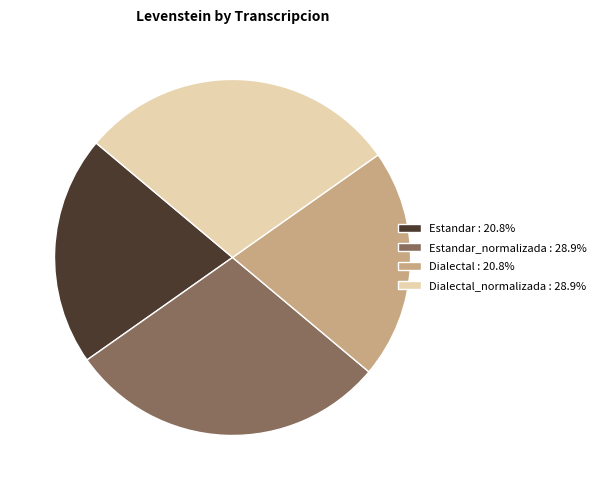

How many slices are in this pie chart?

4